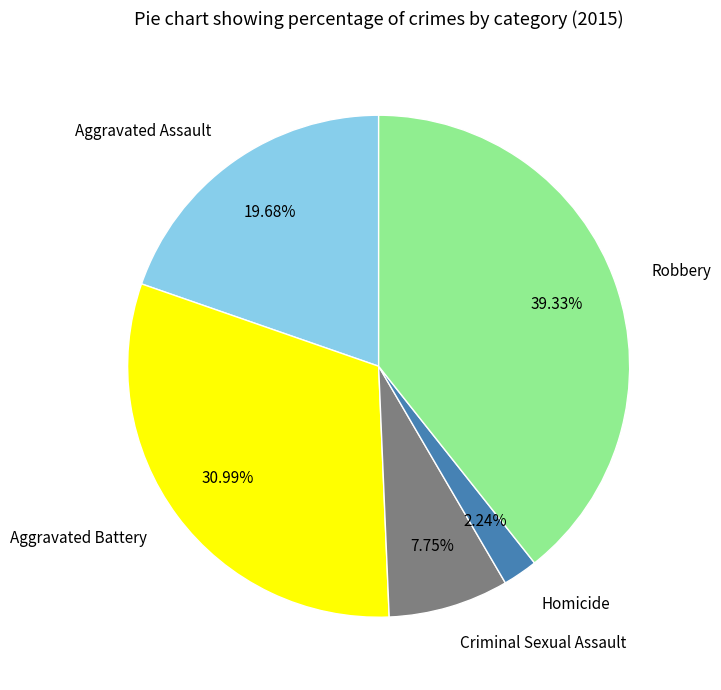

Is there a majority slice in this chart?

No